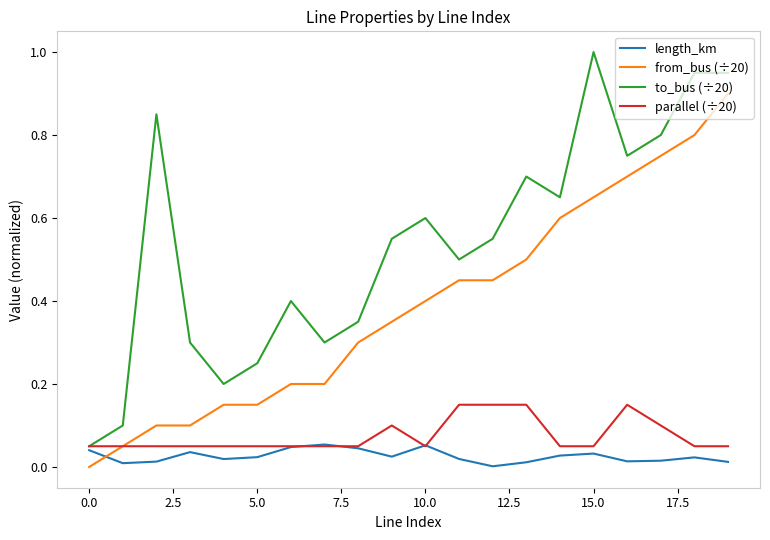

What are all the series names shown in the legend?

length_km, from_bus (÷20), to_bus (÷20), parallel (÷20)